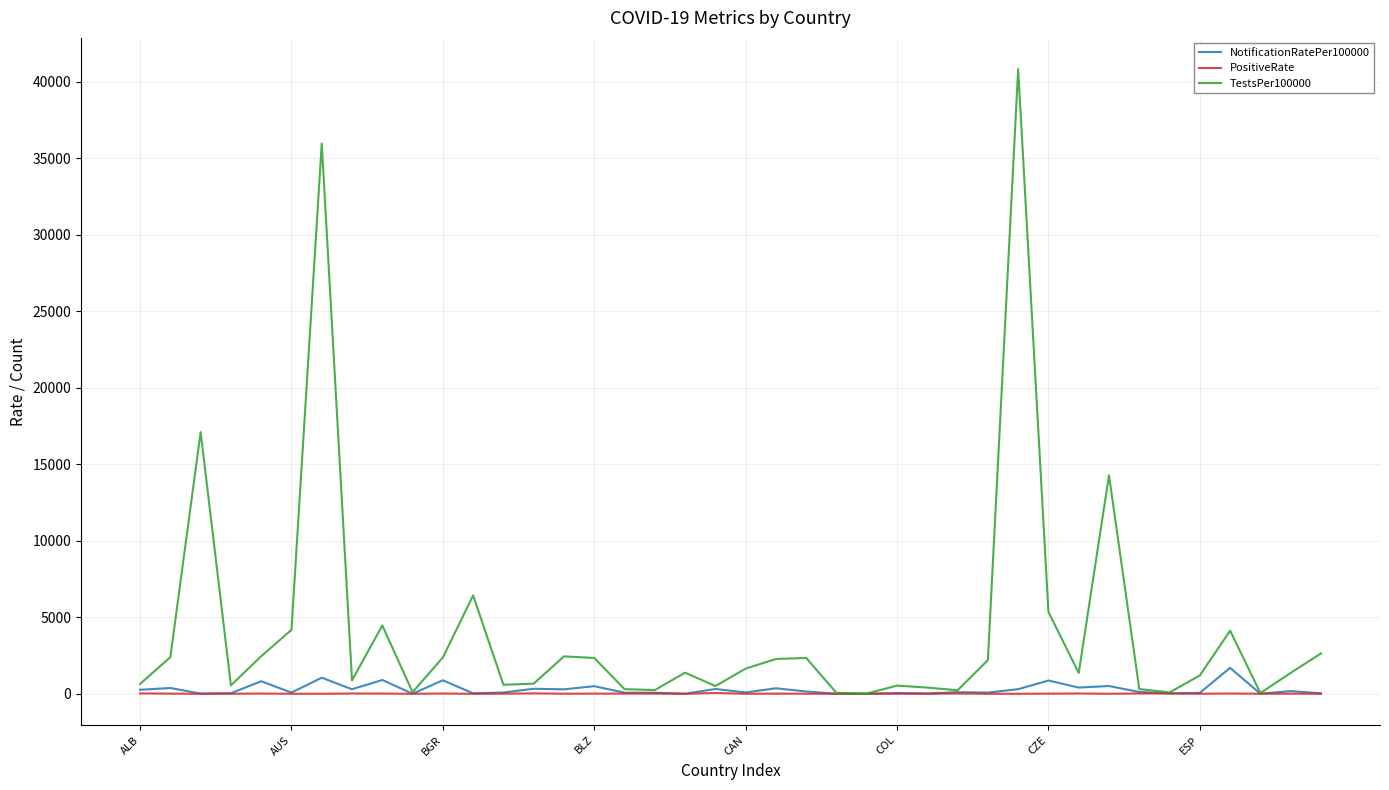

Which series has the largest range (max minus min)?

TestsPer100000